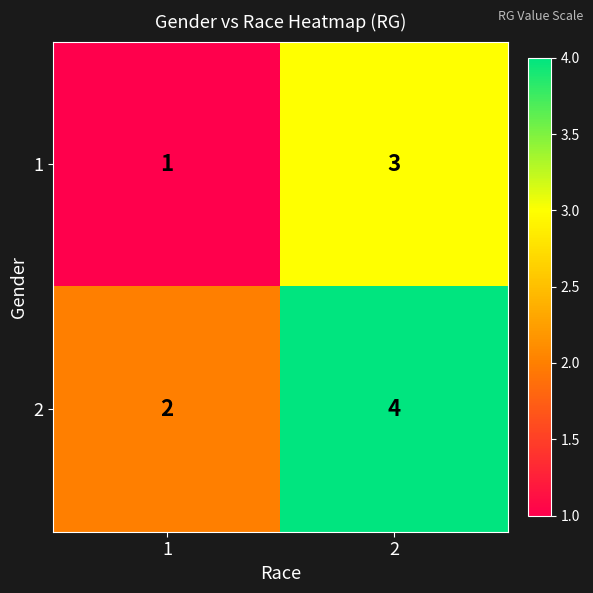

Count the number of categories in the chart.

2